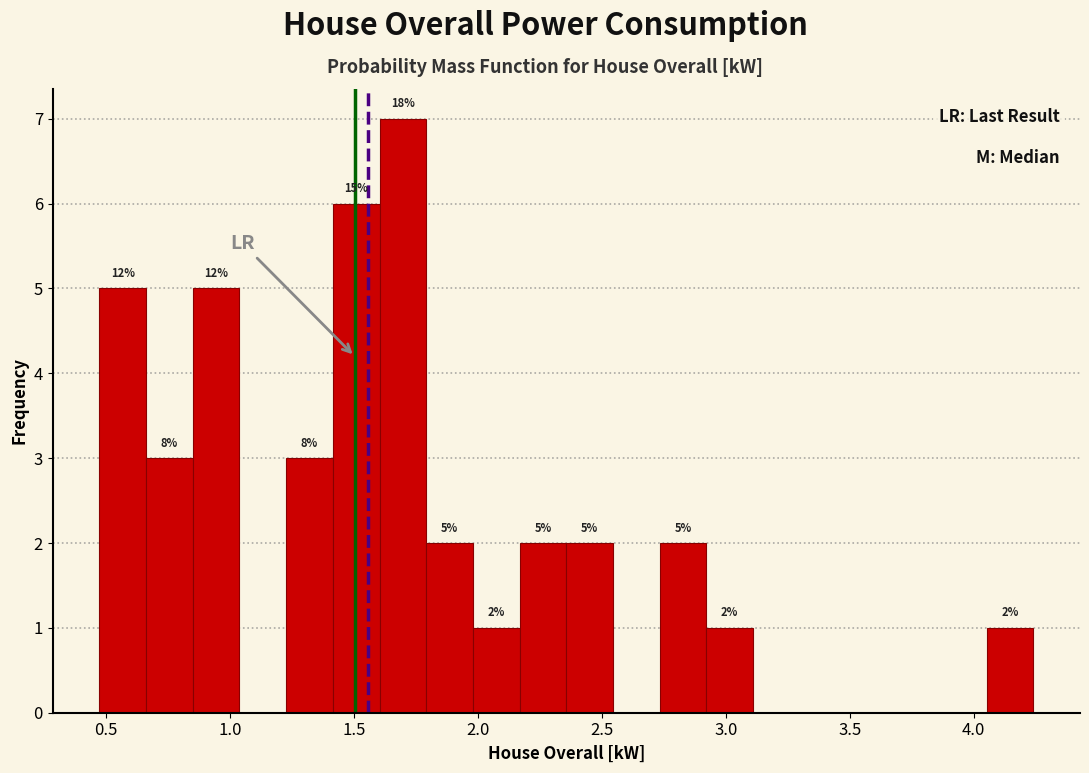

Read against the x-axis, roughly where is the centre of the tallest bar?

1.70